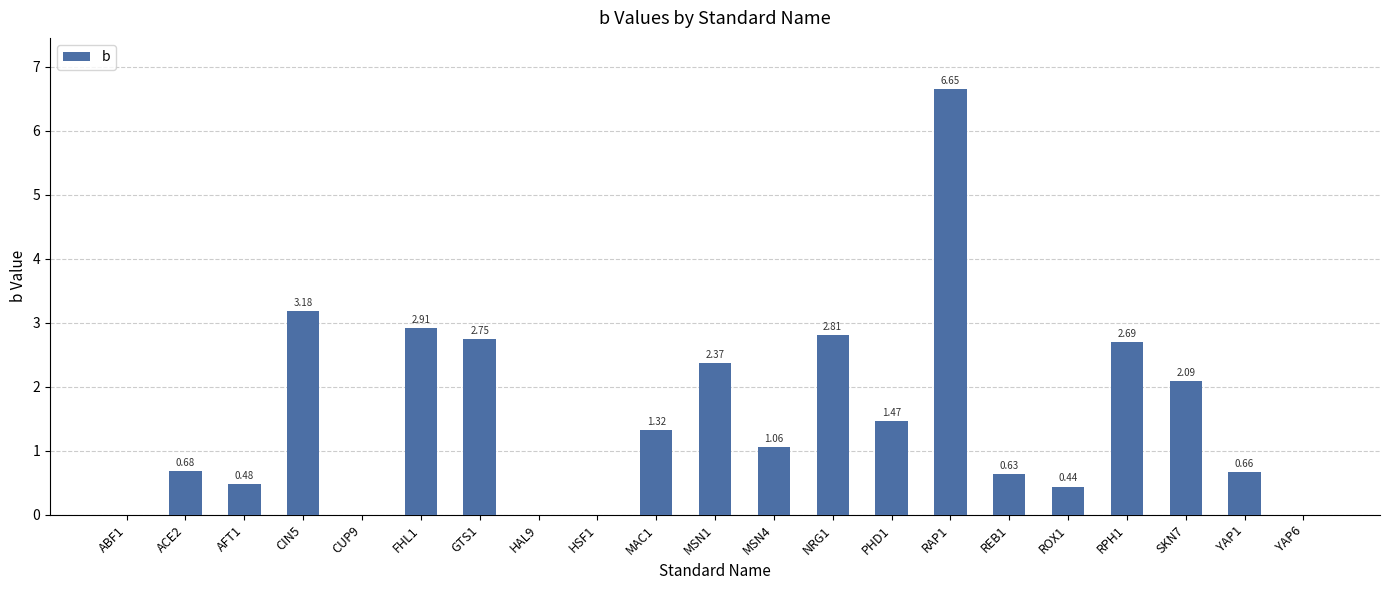

Between AFT1 and ACE2, which is larger?

ACE2